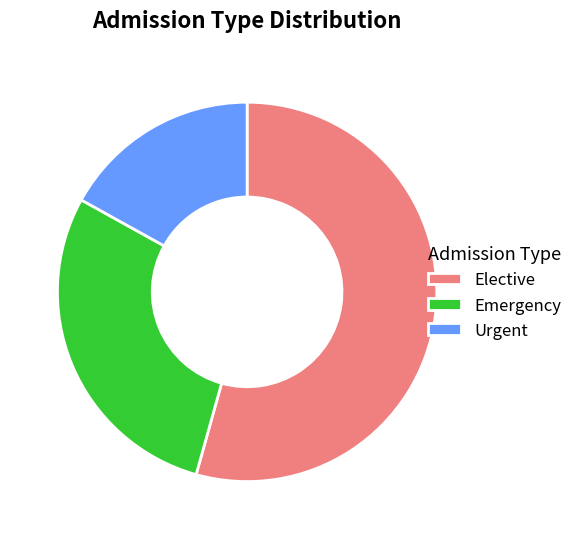

True or false: Emergency accounts for 29% of the total.

True